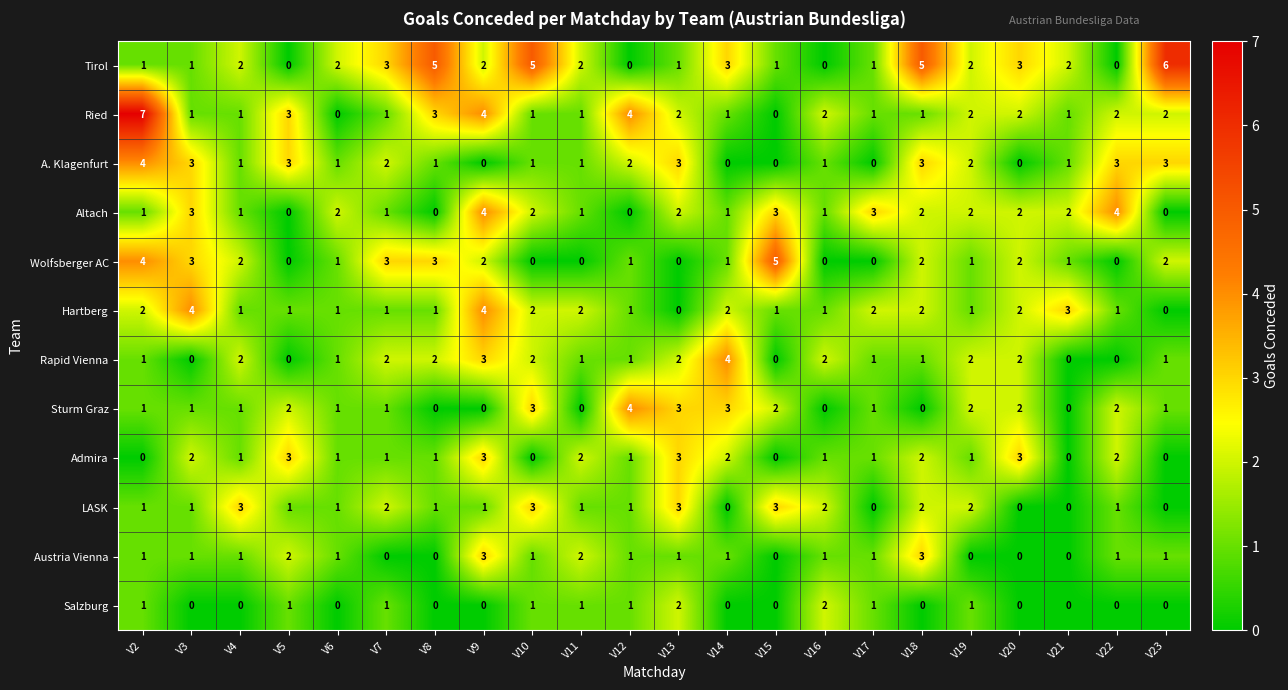

Which series has the widest spread of values?

Ried